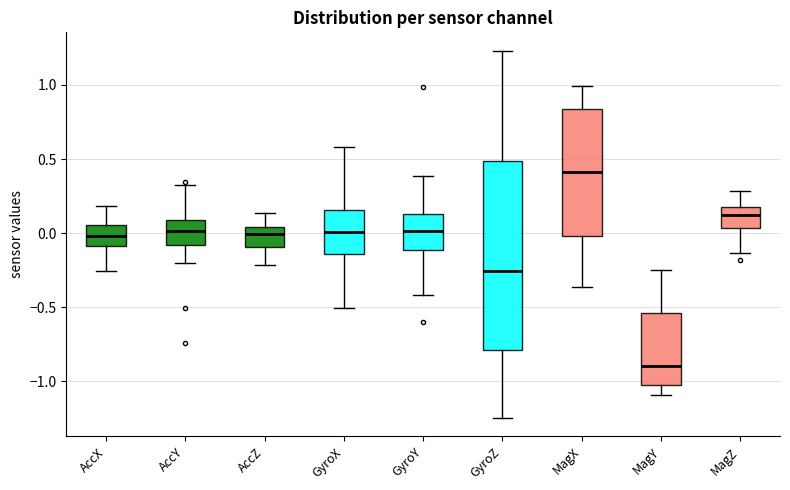

Which box is the tallest, from its lower edge to its upper edge?

GyroZ